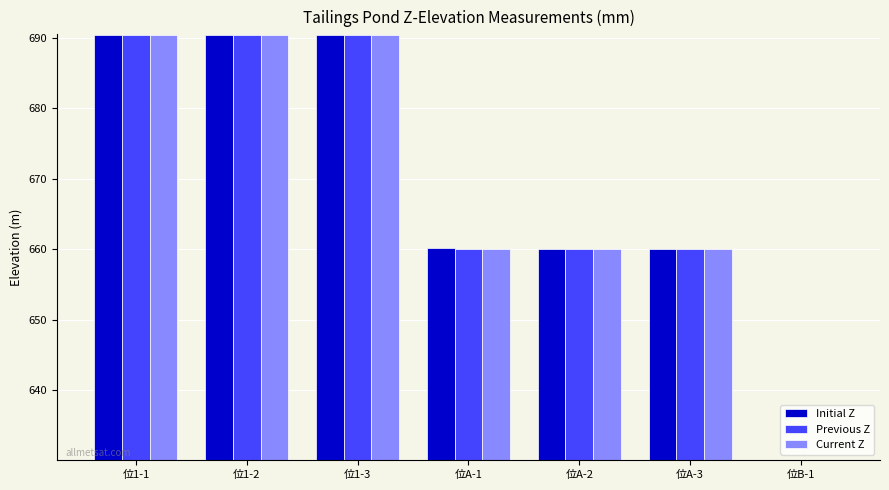

Read the Current Z value at 位1-3.

690.4